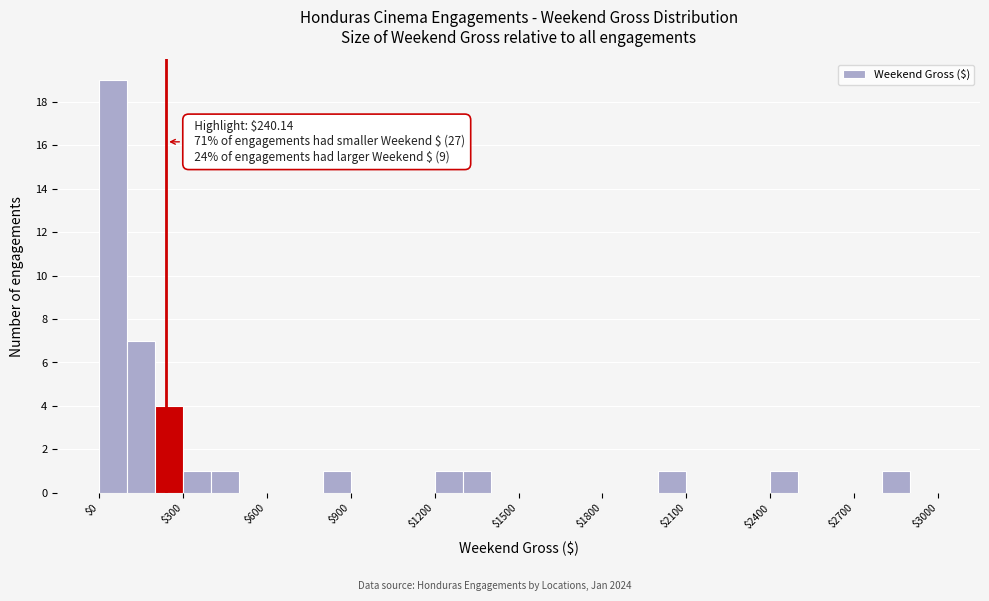

Around what value on the x-axis is the tallest bar? Give the approximate position of its centre, as read against the axis.

50